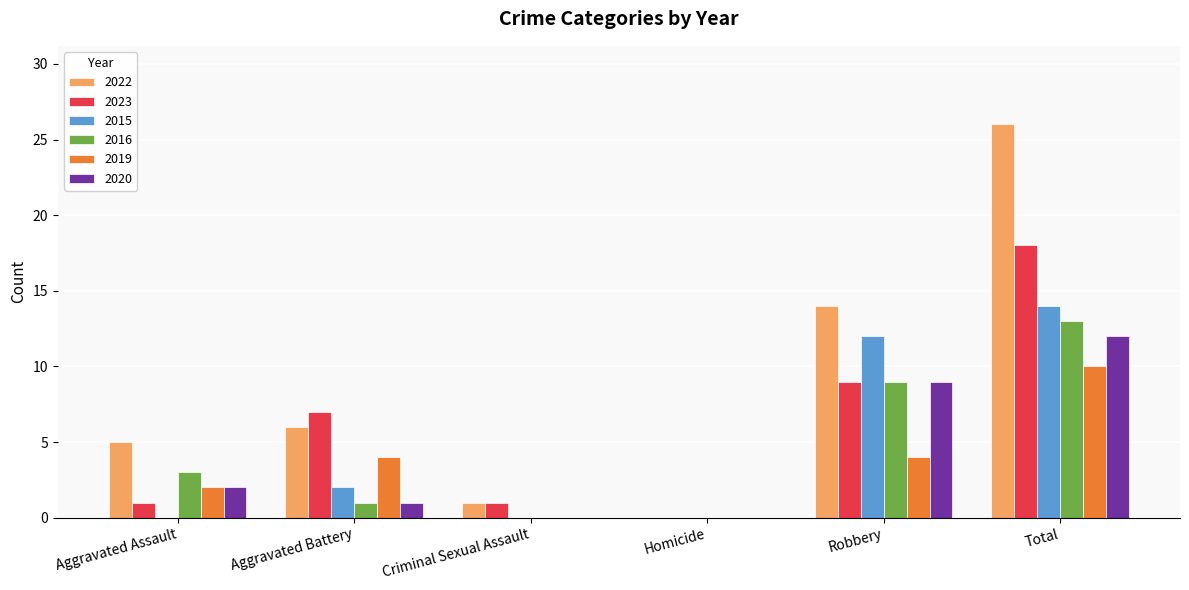

Which series has the largest range (max minus min)?

2022